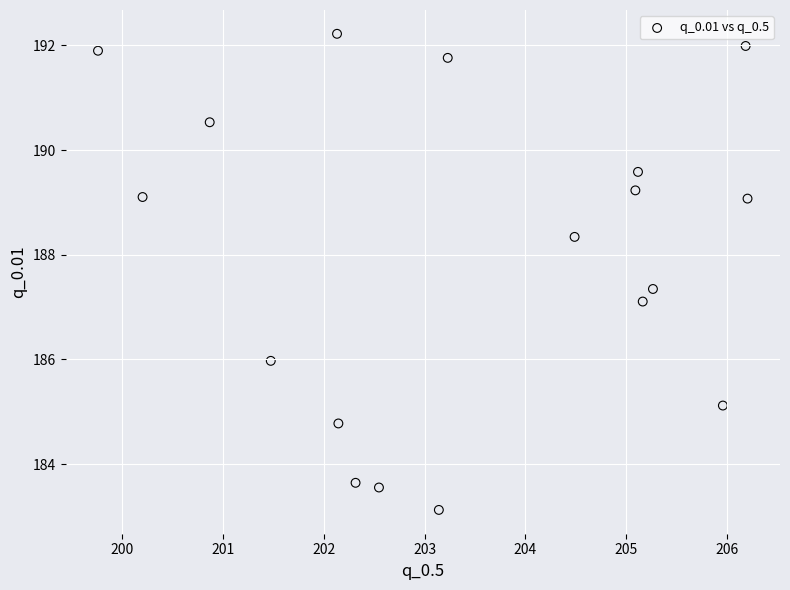

What is the range of Y values (max minus min)?

9.1